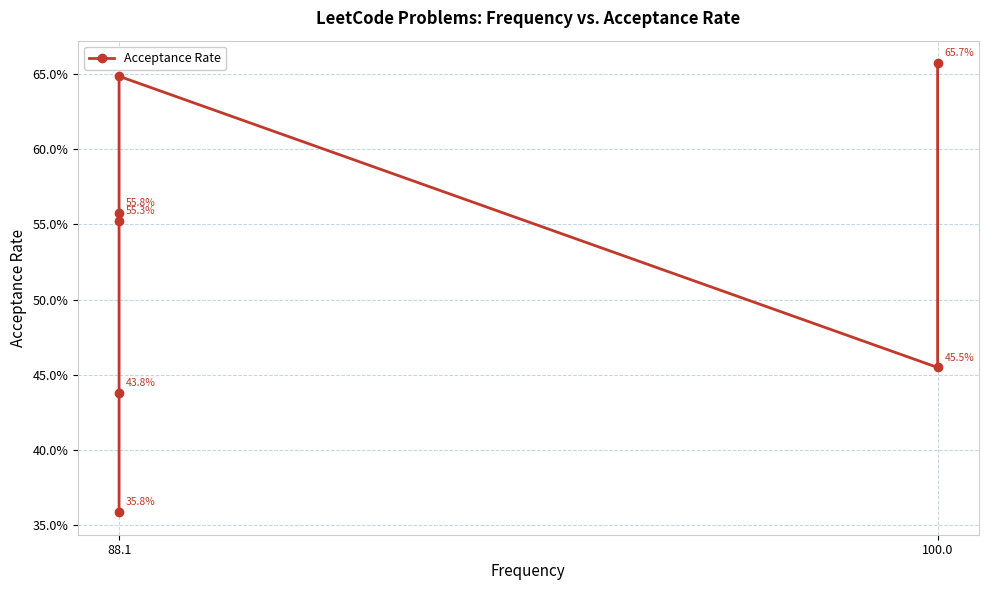

What value does the data have at 88.1?

0.6